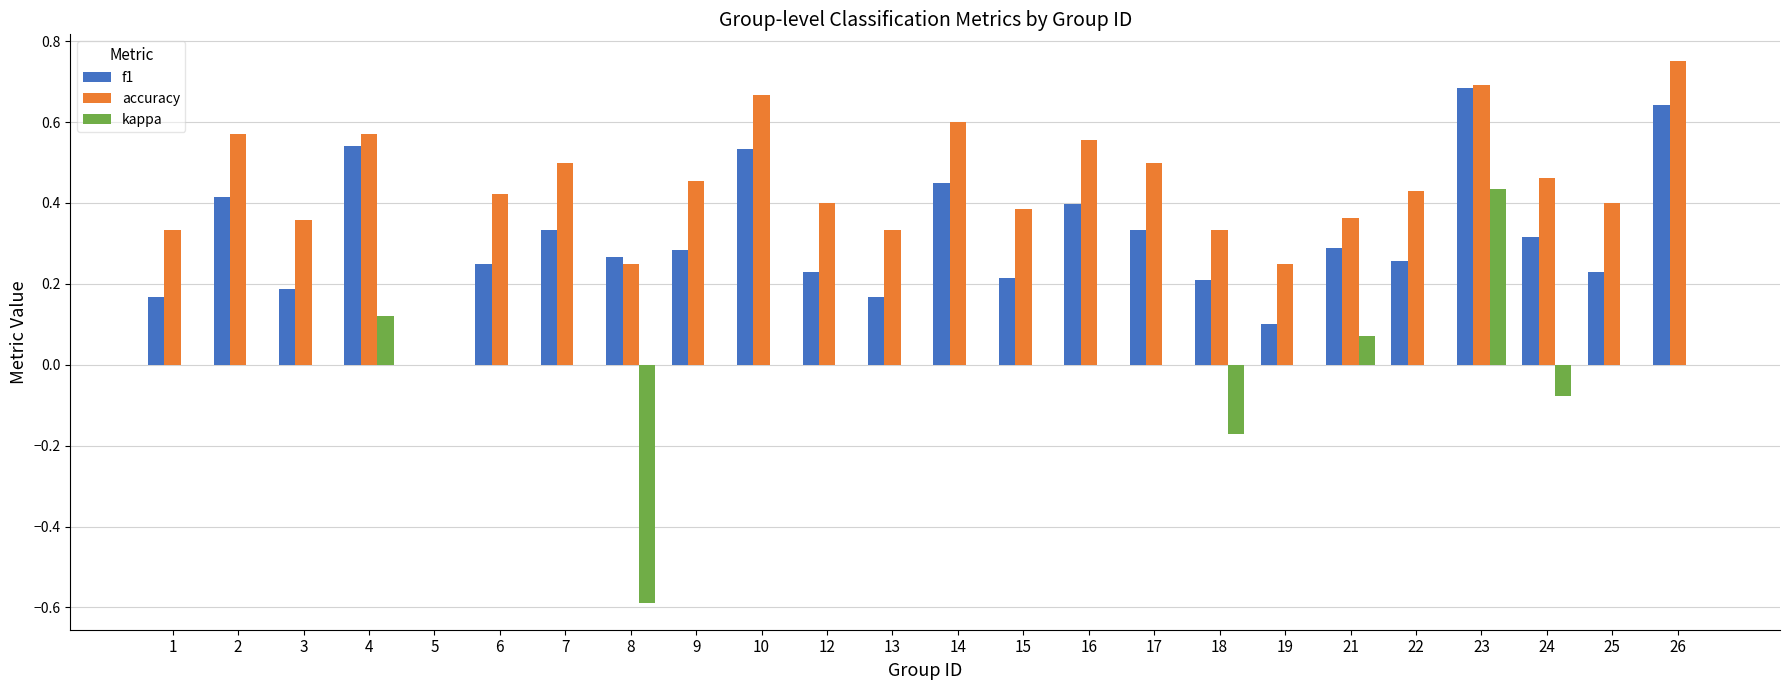

At which label is f1 closest to 0?

5